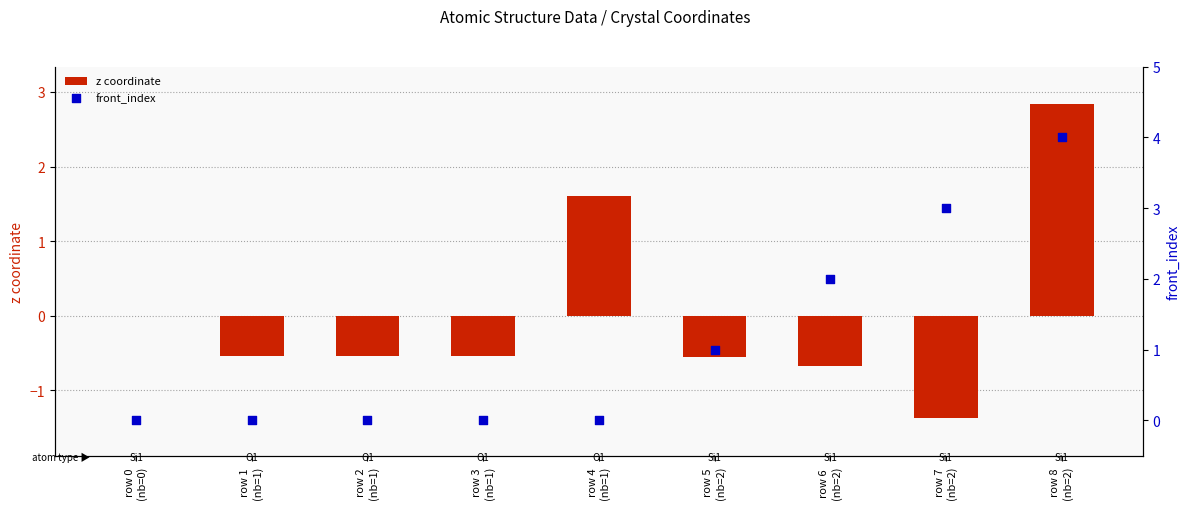

Which series has the largest total across all categories?

front_index